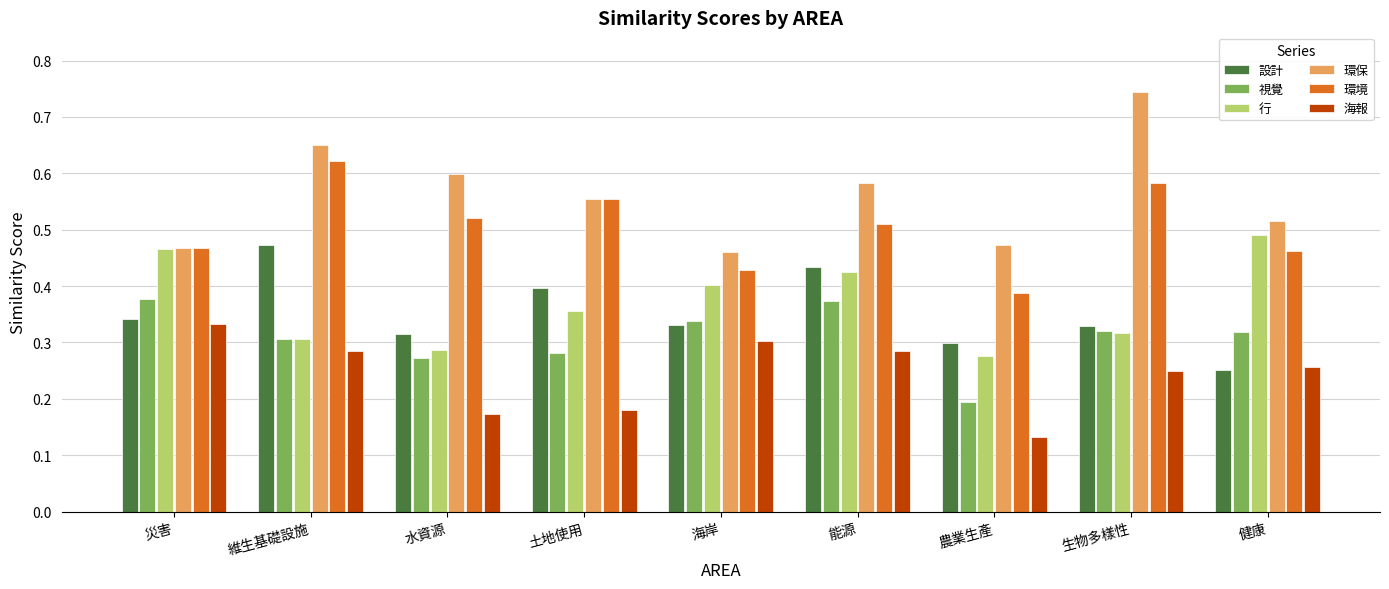

How many 視覺 values are between 0 and 1?

9